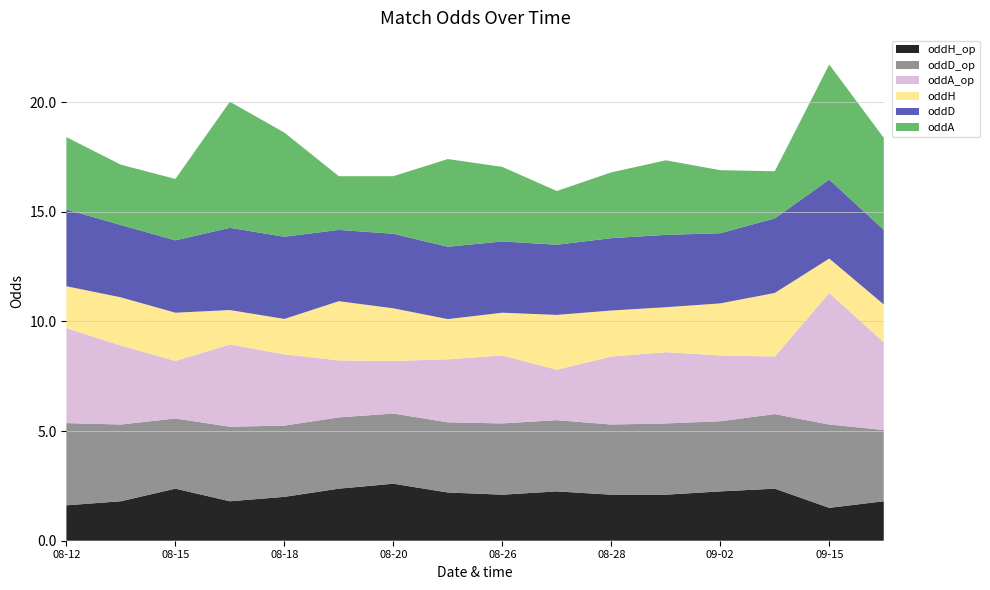

Reading left to right, transcribe all the data shown in this chart.

oddH_op: oddH_op=1.6	oddD_op=1.8	oddA_op=2.4	oddH=1.8	oddD=2.0	oddA=2.4	6=2.6	7=2.2	8=2.1	9=2.2	10=2.1	11=2.1	12=2.2	13=2.4	14=1.5	15=1.8
oddD_op: oddH_op=3.8	oddD_op=3.5	oddA_op=3.2	oddH=3.4	oddD=3.2	oddA=3.2	6=3.2	7=3.2	8=3.2	9=3.2	10=3.2	11=3.2	12=3.2	13=3.4	14=3.8	15=3.2
oddA_op: oddH_op=4.3	oddD_op=3.6	oddA_op=2.6	oddH=3.8	oddD=3.2	oddA=2.6	6=2.4	7=2.9	8=3.1	9=2.3	10=3.1	11=3.2	12=3.0	13=2.6	14=6.0	15=4.0
oddH: oddH_op=1.9	oddD_op=2.2	oddA_op=2.2	oddH=1.6	oddD=1.6	oddA=2.7	6=2.4	7=1.8	8=1.9	9=2.5	10=2.1	11=2.0	12=2.4	13=2.9	14=1.6	15=1.7
oddD: oddH_op=3.5	oddD_op=3.3	oddA_op=3.3	oddH=3.8	oddD=3.8	oddA=3.2	6=3.4	7=3.3	8=3.2	9=3.2	10=3.3	11=3.3	12=3.2	13=3.4	14=3.6	15=3.4
oddA: oddH_op=3.3	oddD_op=2.8	oddA_op=2.8	oddH=5.8	oddD=4.8	oddA=2.5	6=2.6	7=4.0	8=3.4	9=2.5	10=3.0	11=3.4	12=2.9	13=2.1	14=5.2	15=4.2